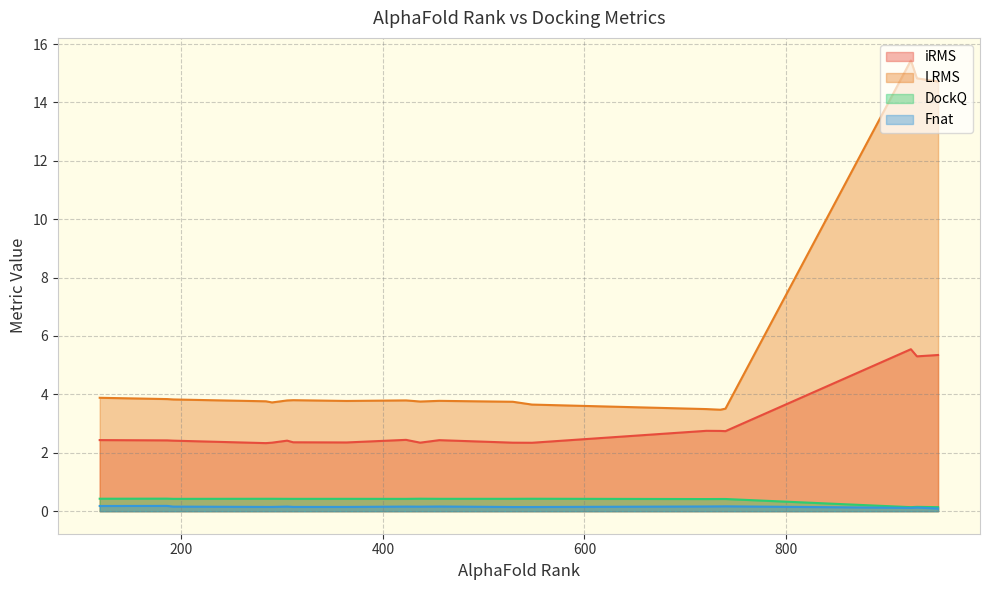

Is it true that LRMS equals 3.8 at 364?

True